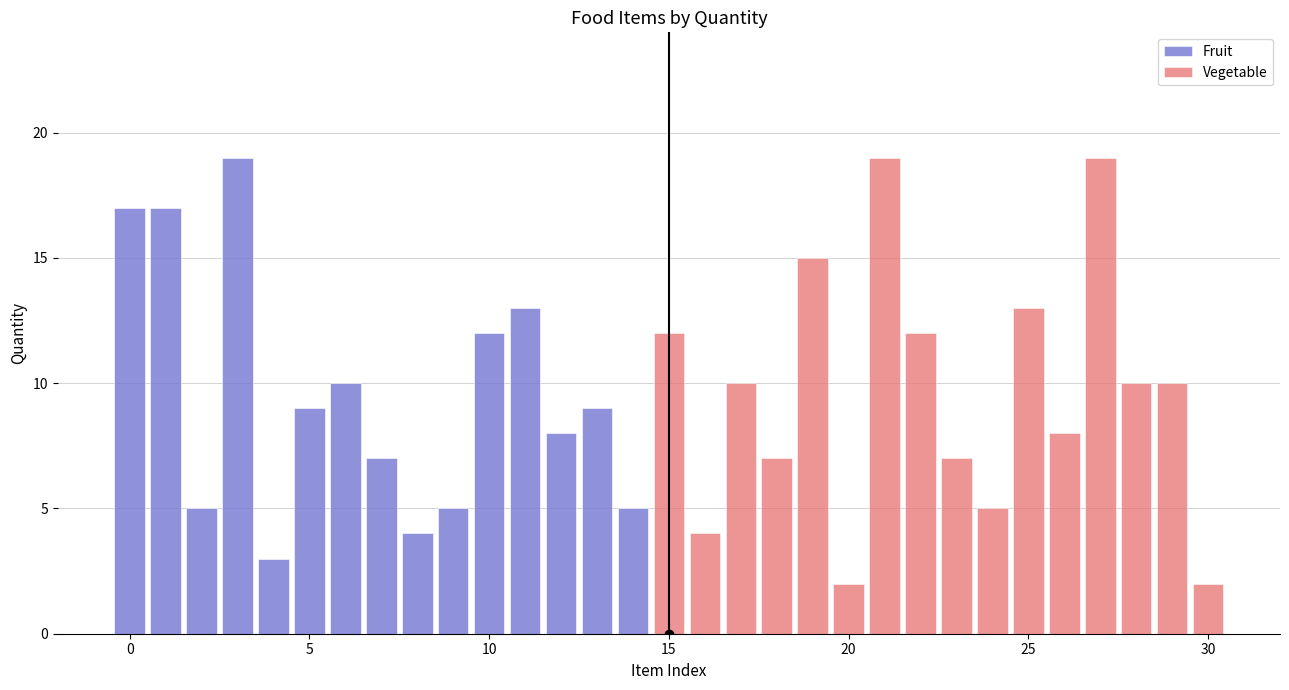

The Fruit series shows 17 at 0. True or false?

True